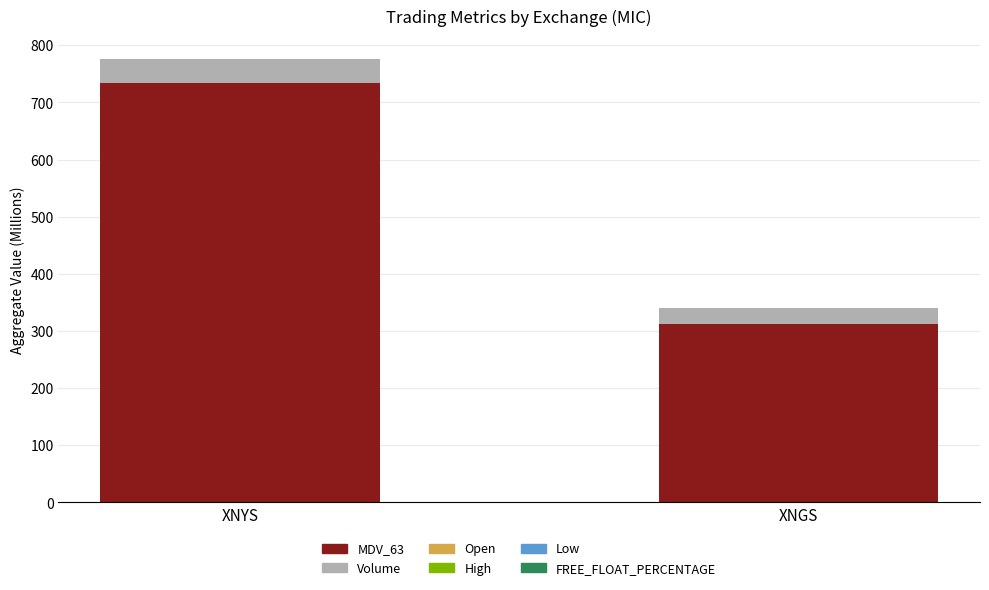

Are the bars grouped side by side (vs. stacked)?

No